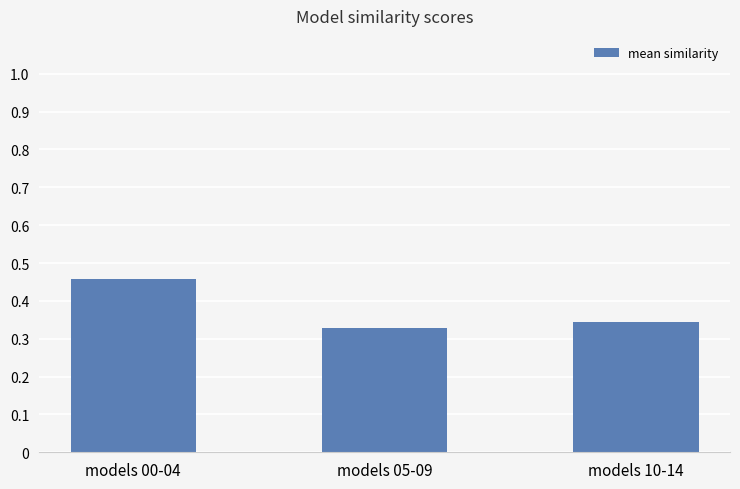

What is the label of the 1st bar from the left?

models 00-04